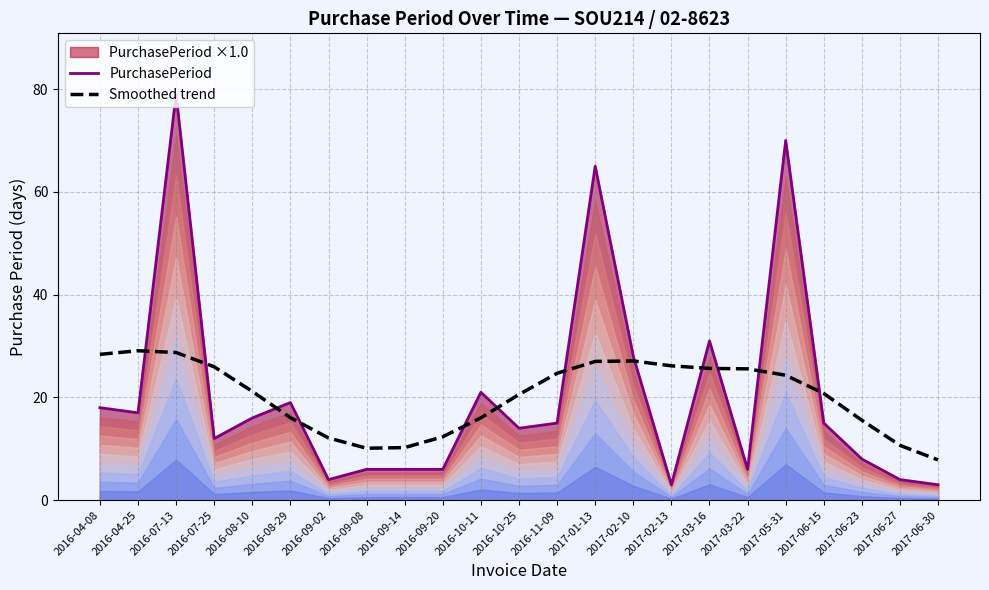

Which category has the lowest value in the PurchasePeriod series?

2017-02-13